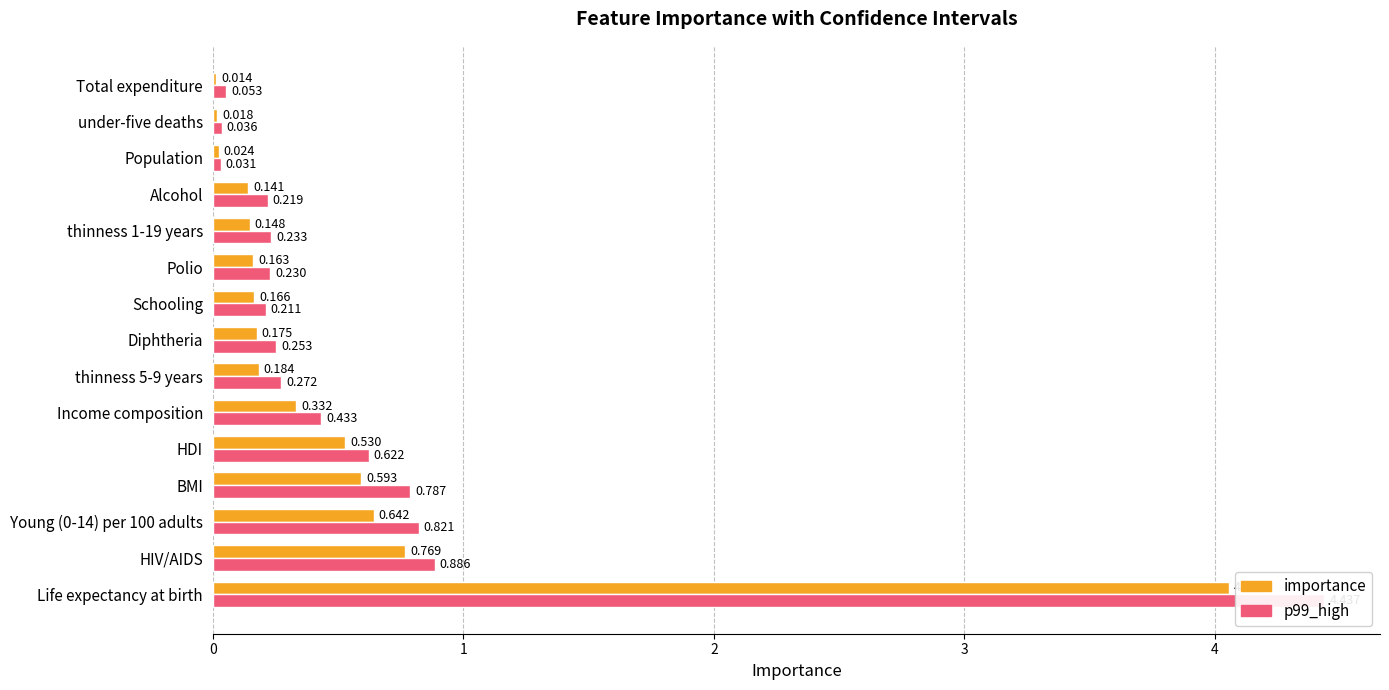

Which has a higher value, thinness 1-19 years or Total expenditure?

thinness 1-19 years